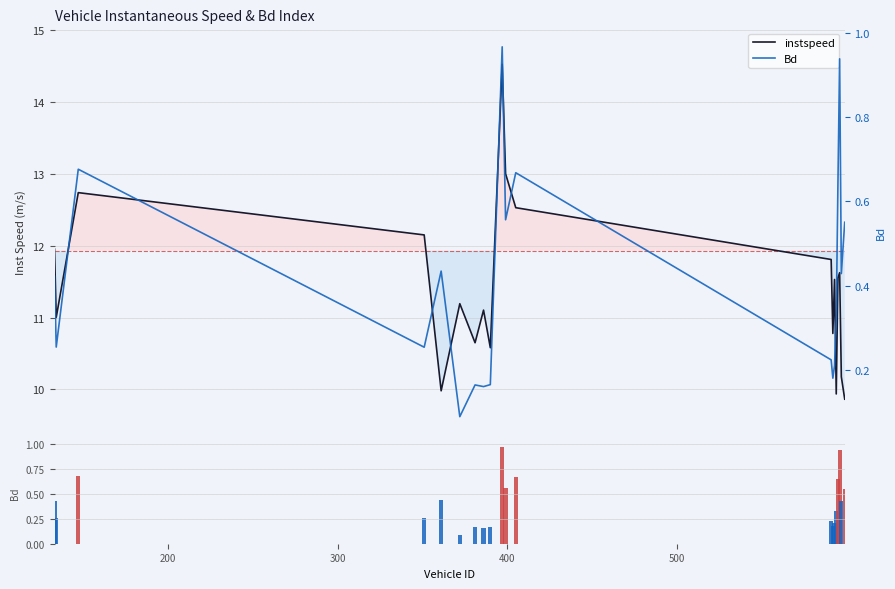

What is the smallest value displayed?

0.1